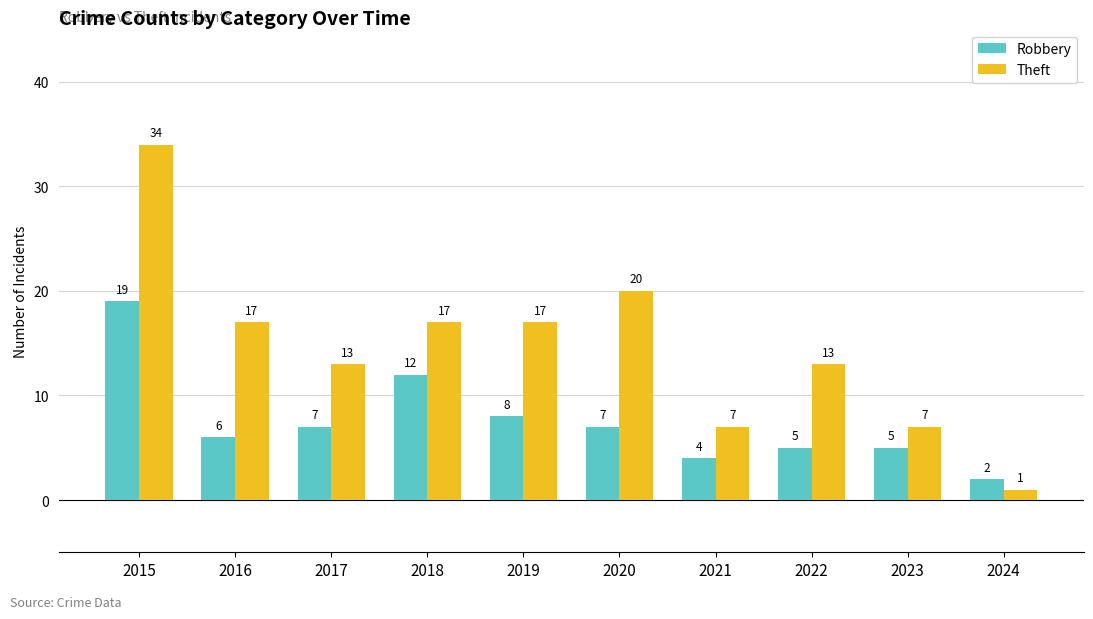

What is the greatest value displayed?

34